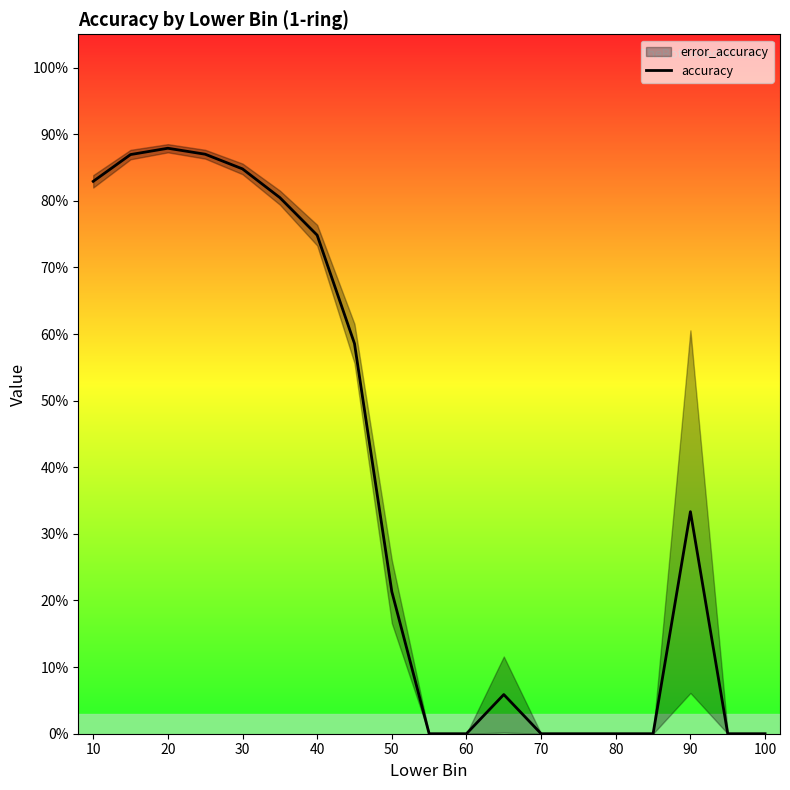

Reading right to left, extract all data points from this chart.

0.0	0.0	0.3	0.0	0.0	0.0	0.0	0.1	0.0	0.0	0.2	0.6	0.7	0.8	0.8	0.9	0.9	0.9	0.8